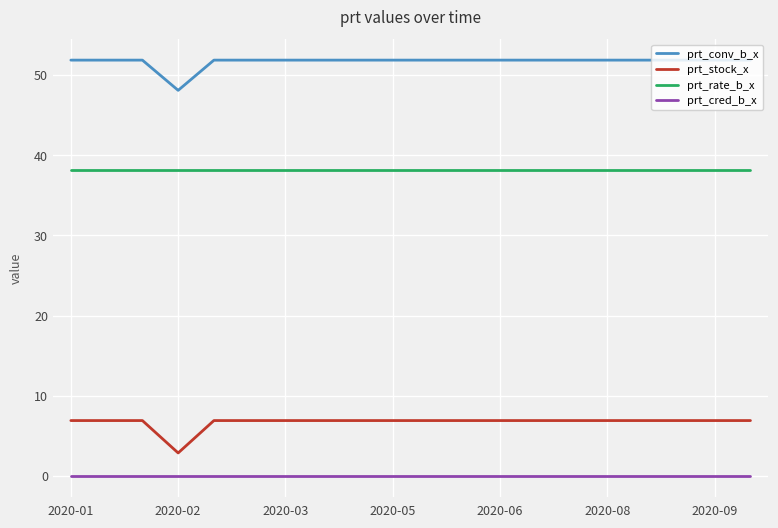

At how many categories does at least one series exceed 0?

20